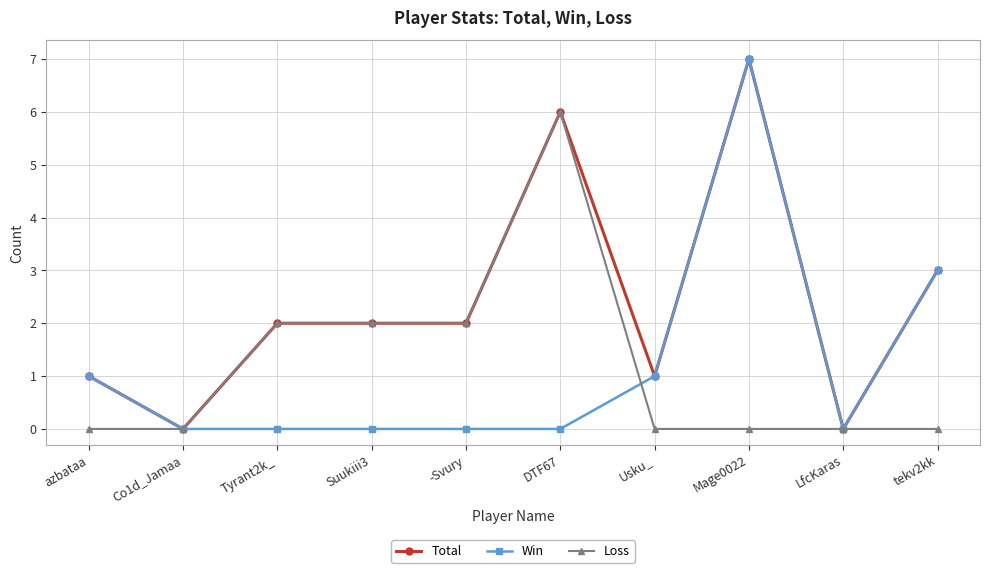

Which series ends up on top after the final intersection of Loss and Win?

Win